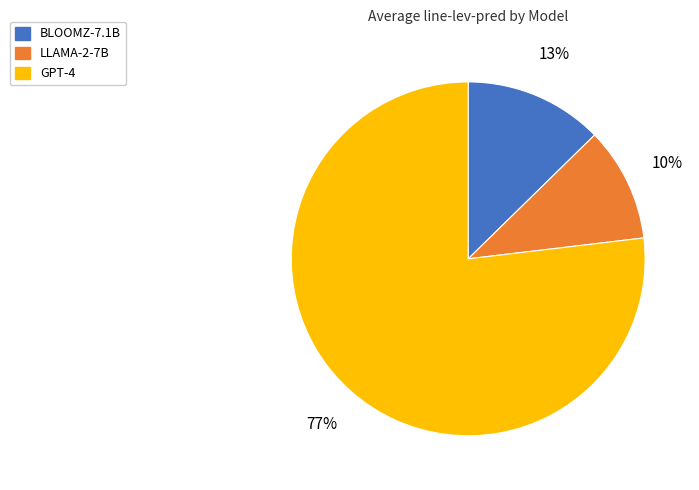

Which has a higher value, LLAMA-2-7B or GPT-4?

GPT-4